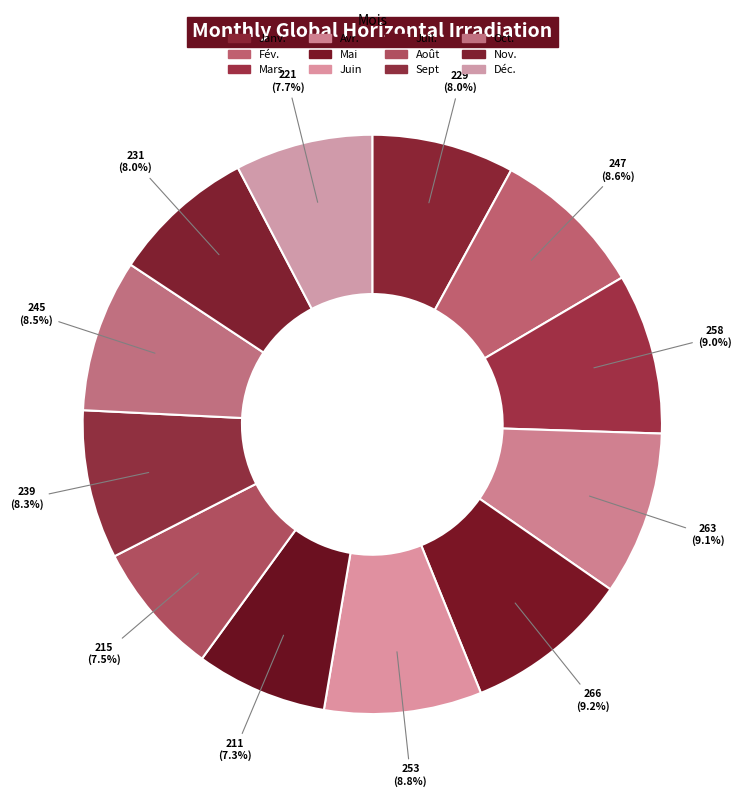

How many slices are in this pie chart?

12